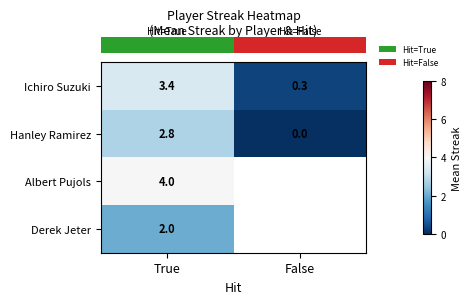

What value does the row_0 series have at True?

3.4